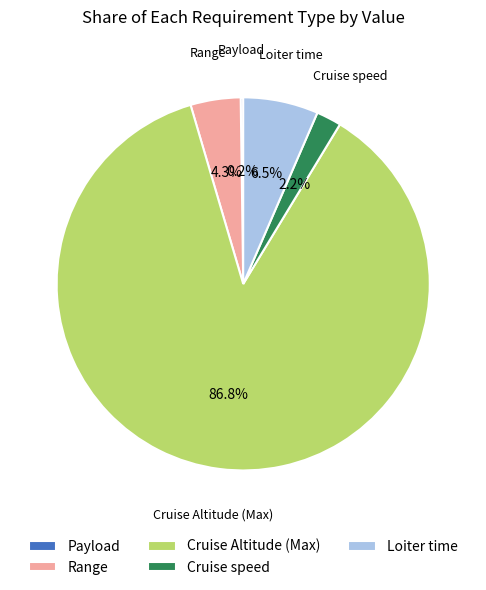

What is the largest slice in the pie chart?

Cruise Altitude (Max)